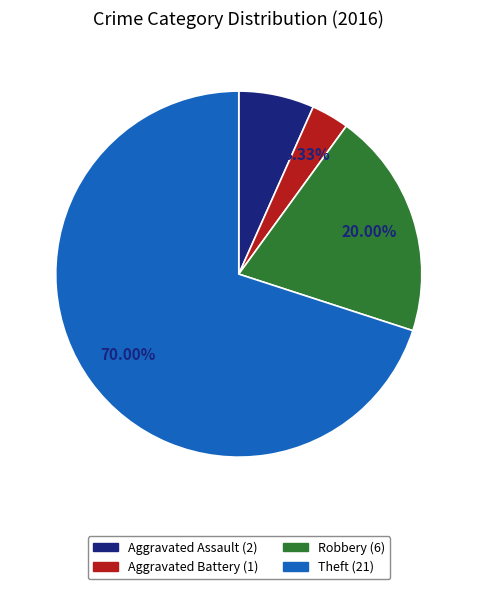

To the nearest percent, what is the combined percentage of Theft and Robbery?

90%